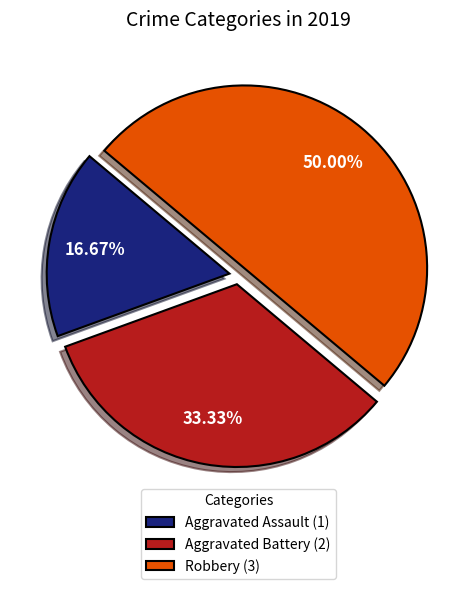

True or false: Robbery accounts for 50% of the total.

True